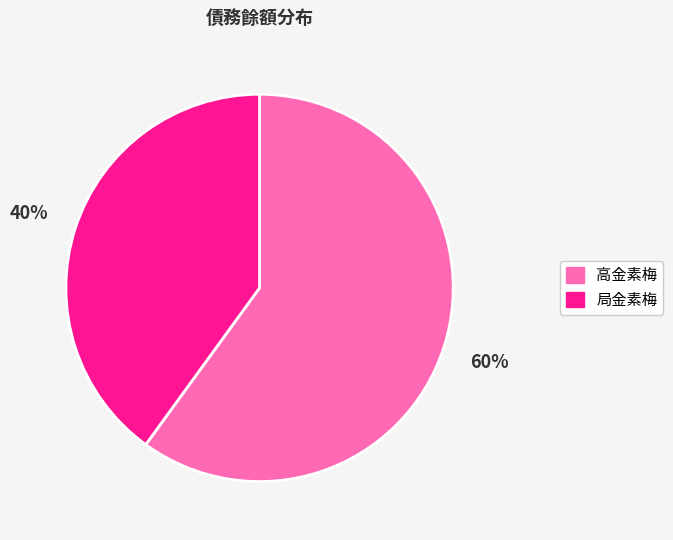

Is it true that 局金素梅 is 40% of the pie?

True